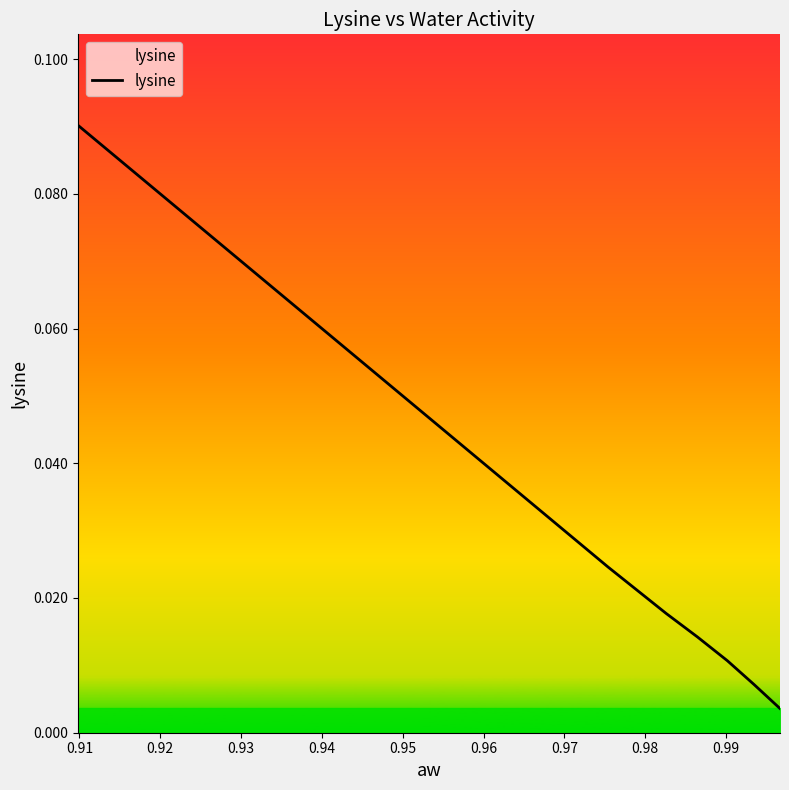

How many lines are shown in the chart?

1